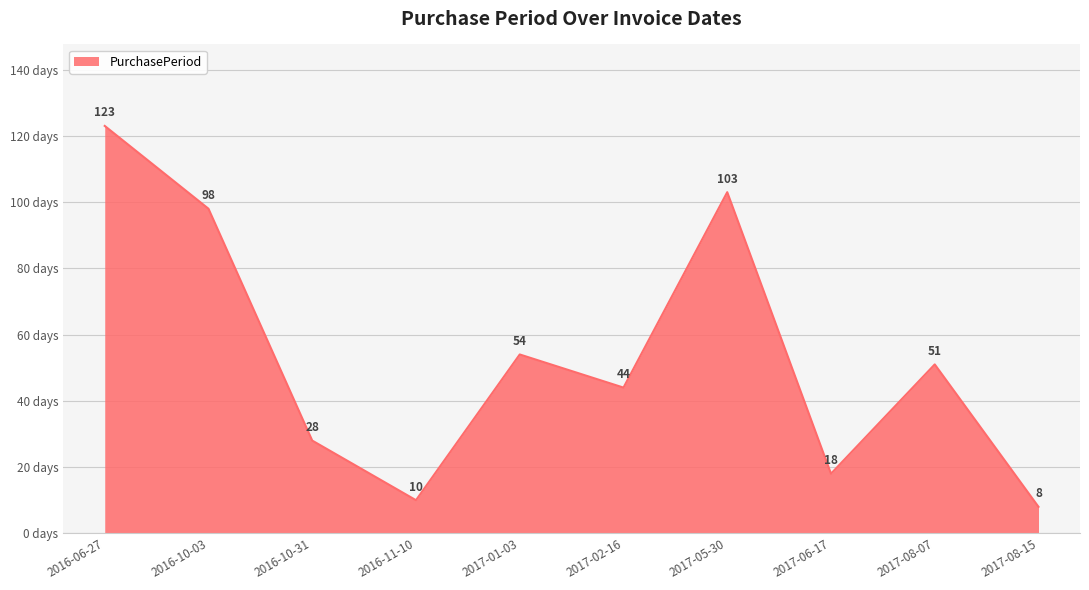

Reading right to left, transcribe all the data shown in this chart.

8	51	18	103	44	54	10	28	98	123